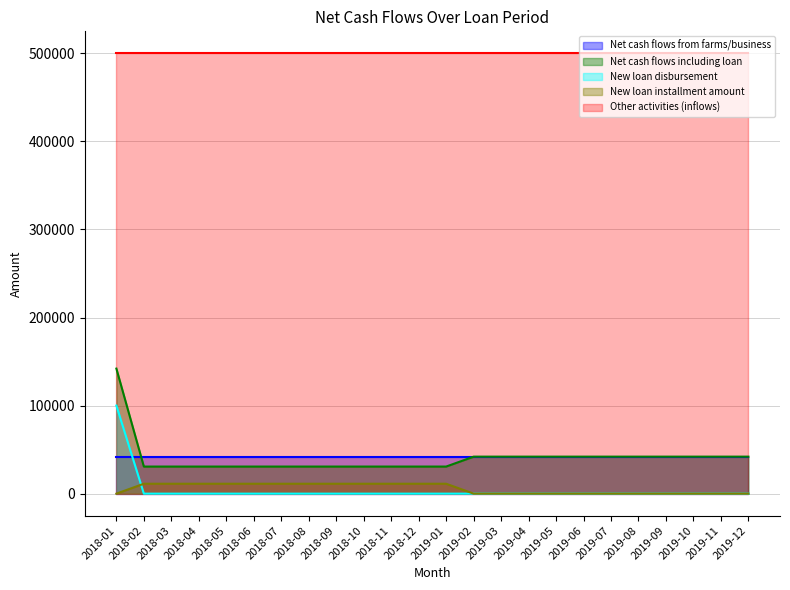

How many positive values does the New loan disbursement series have?

1